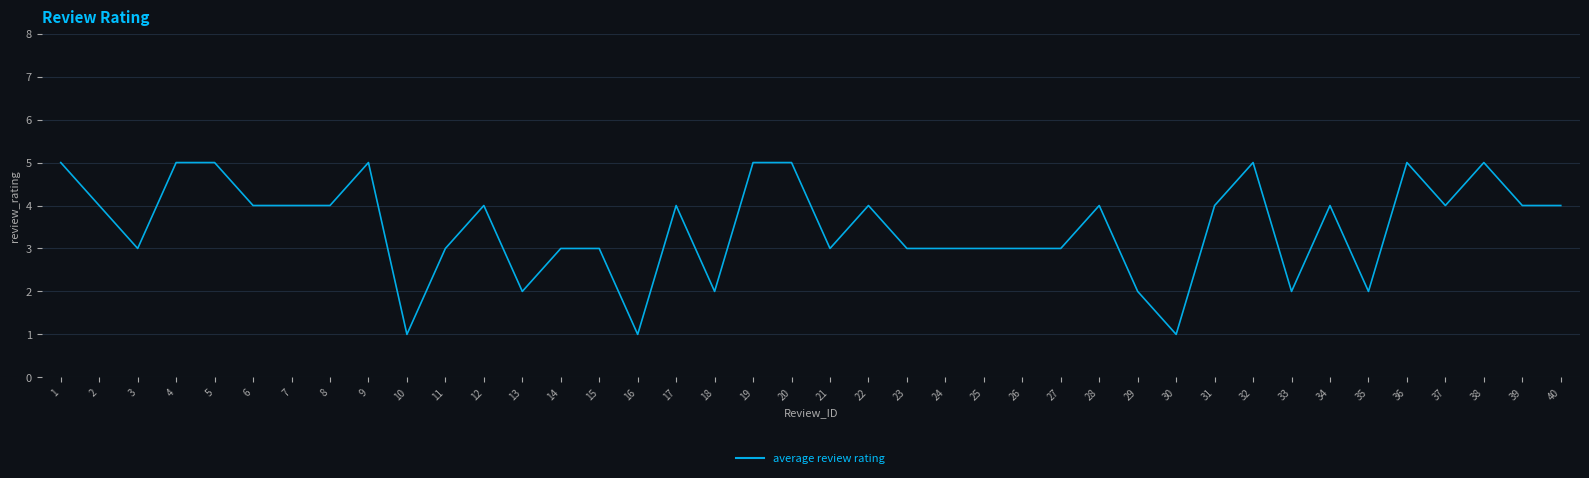

The value at 15 is 3. True or false?

True